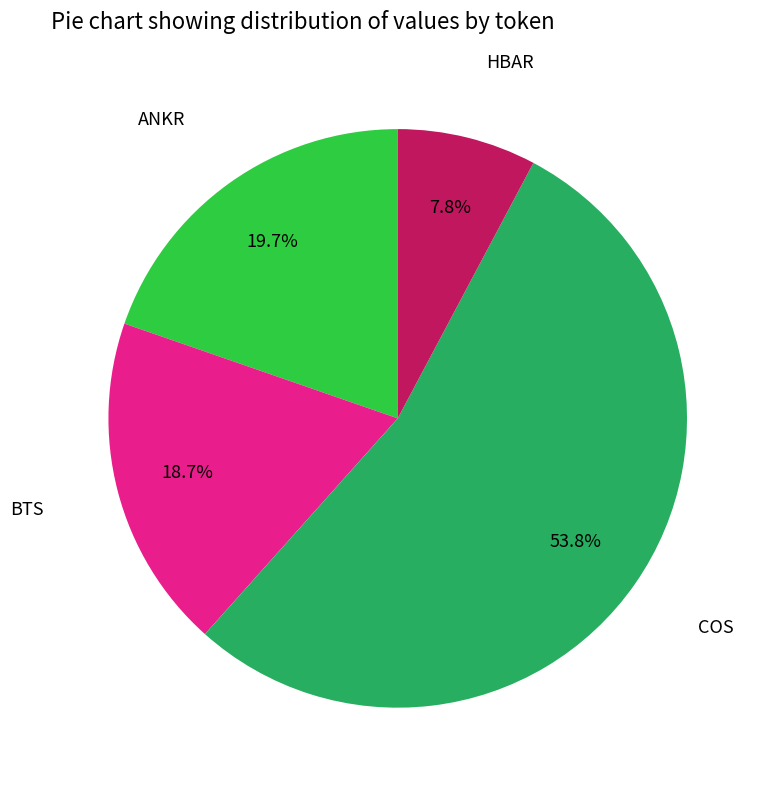

Does any single category account for the majority?

Yes